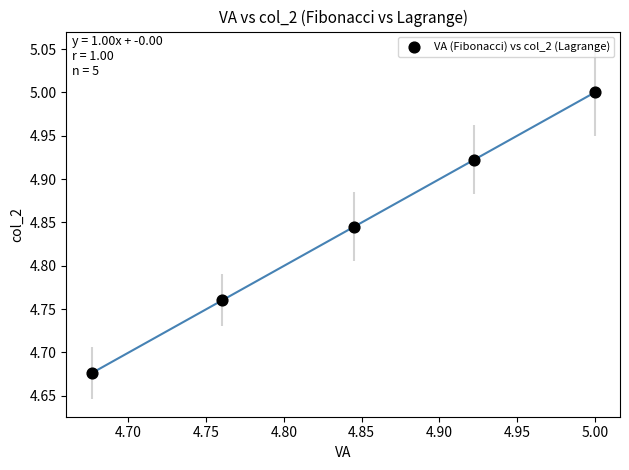

What is the range of X values (max minus min)?

0.3